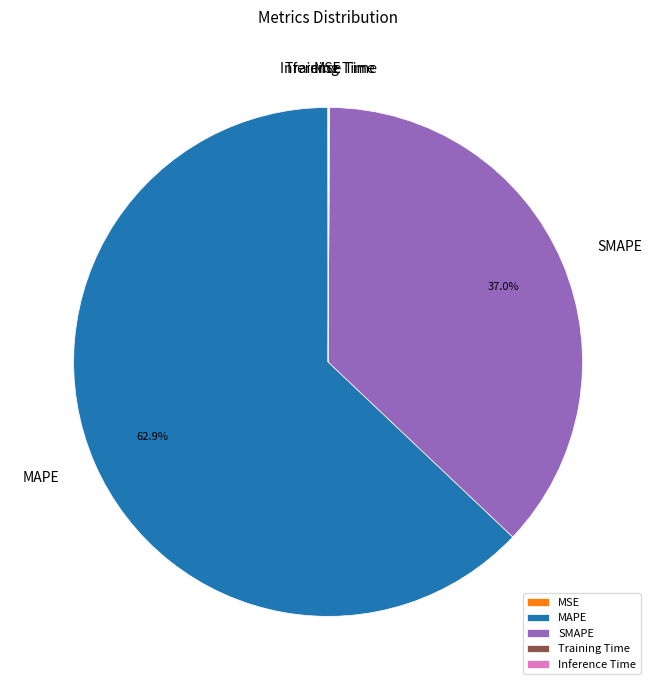

Does any single category account for the majority?

Yes